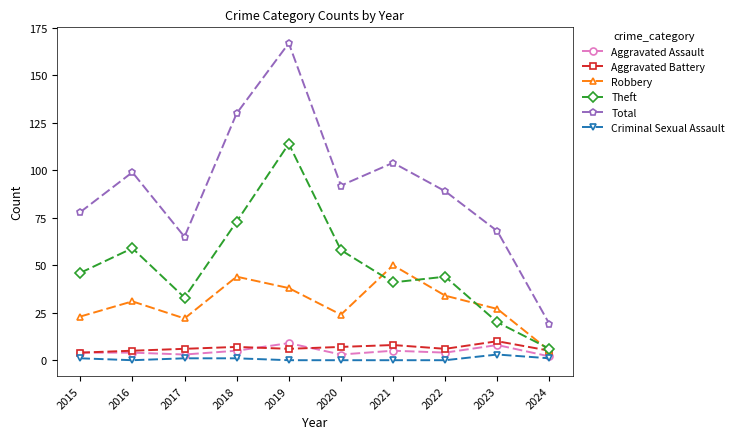

At which category does Theft reach its first local peak?

2016